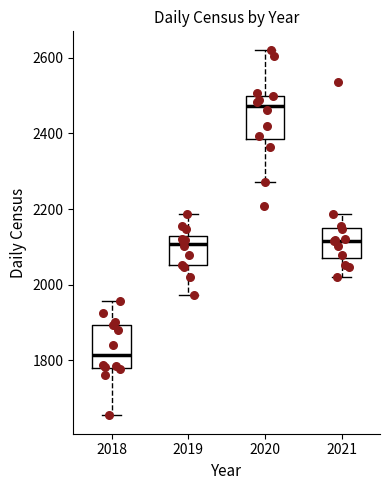

Where is the upper edge of the box at x = 2020 on the y-axis? The values are not printed on the chart, so give them approximately, as read against the axis.

2500